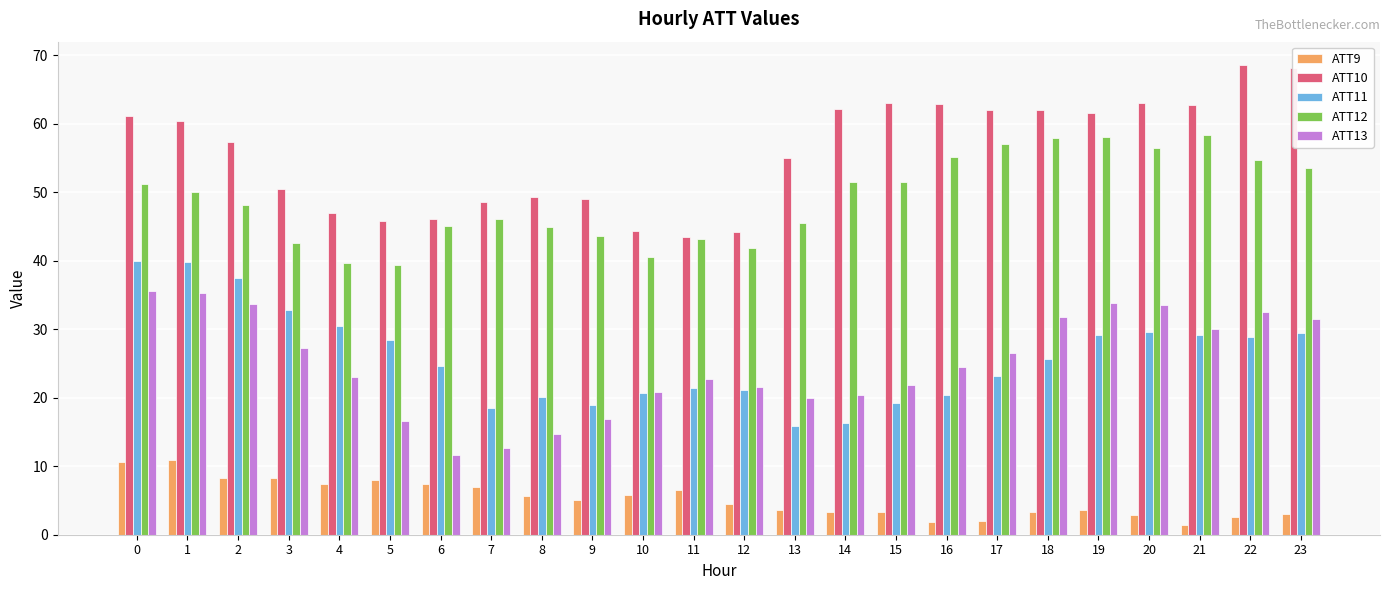

Does the chart contain stacked bars?

No